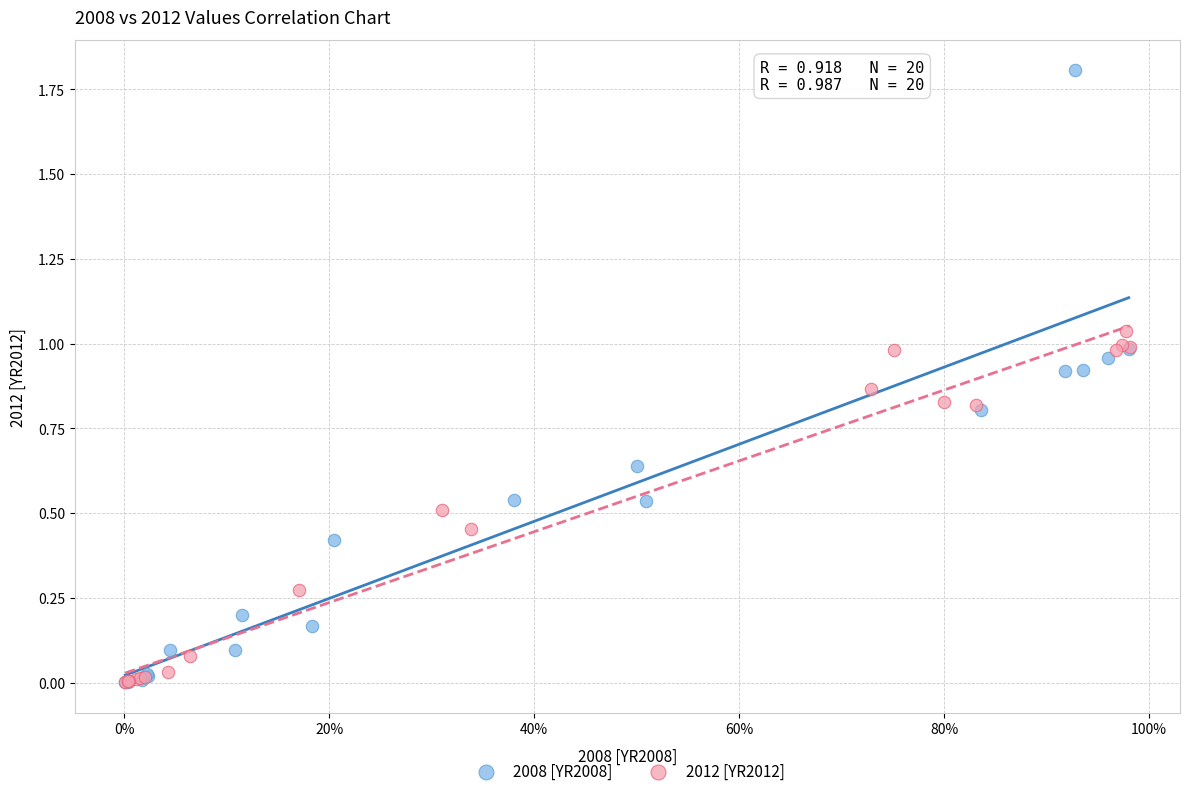

Which series reaches the maximum Y coordinate?

2008 [YR2008]